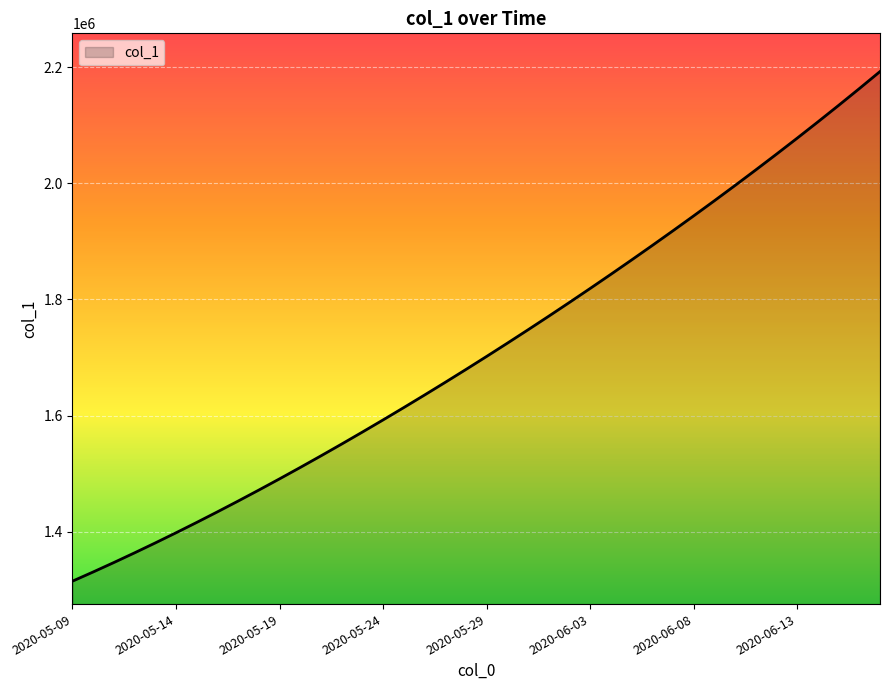

What is the average value?

1712031.1